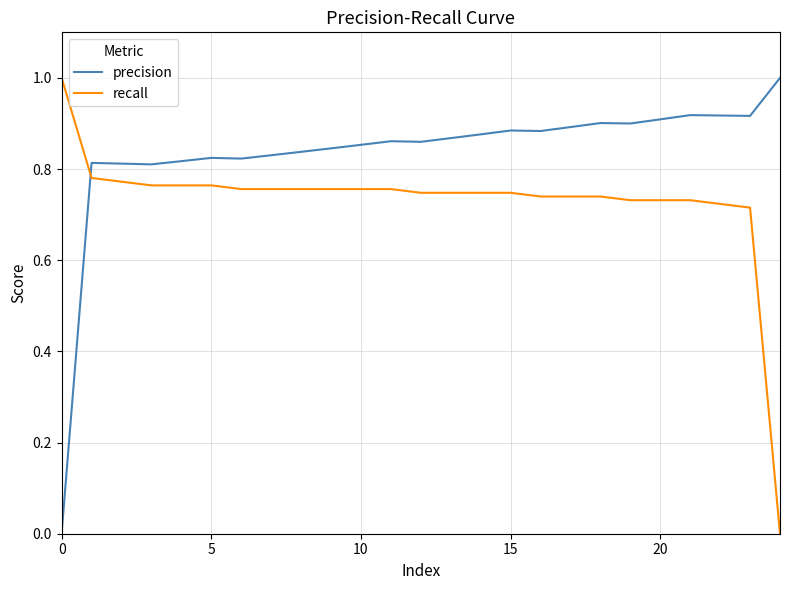

What is the difference between the maximum and minimum values in the precision series?

1.0